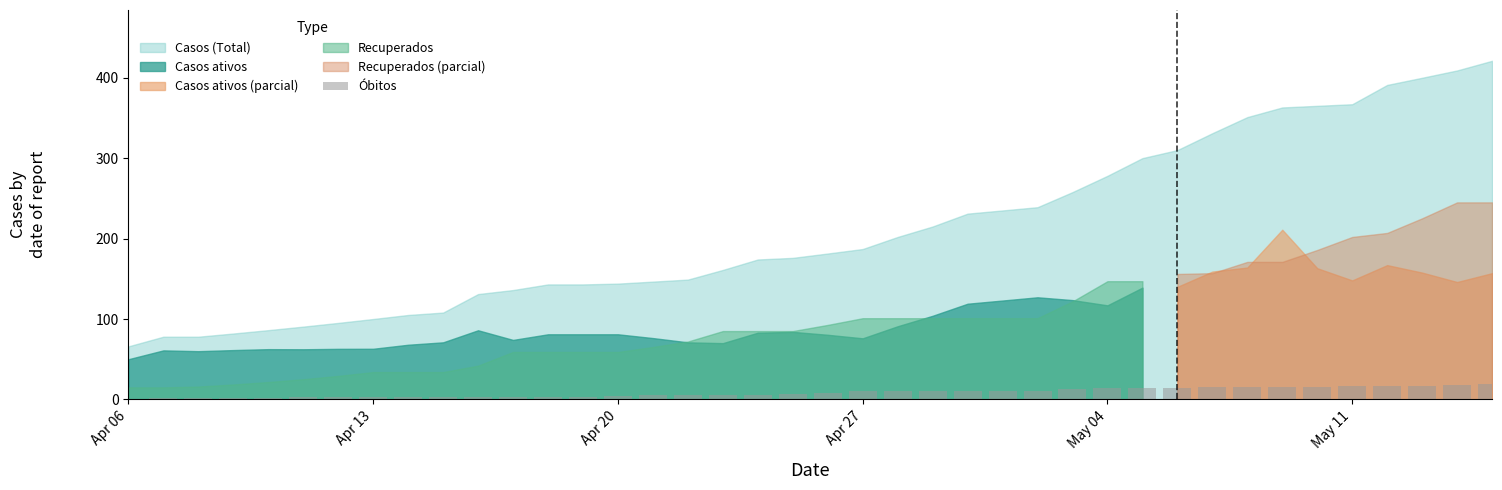

What is the greatest value displayed?

19.0